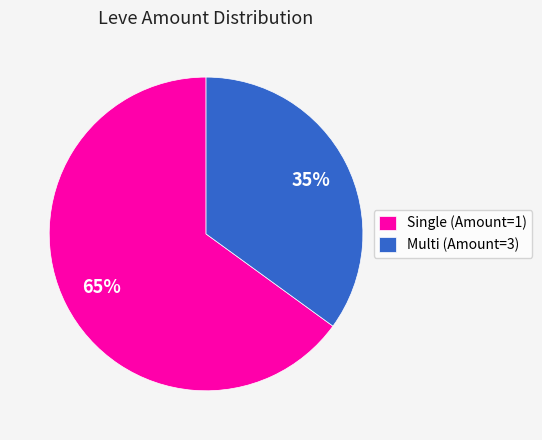

Is there a majority slice in this chart?

Yes